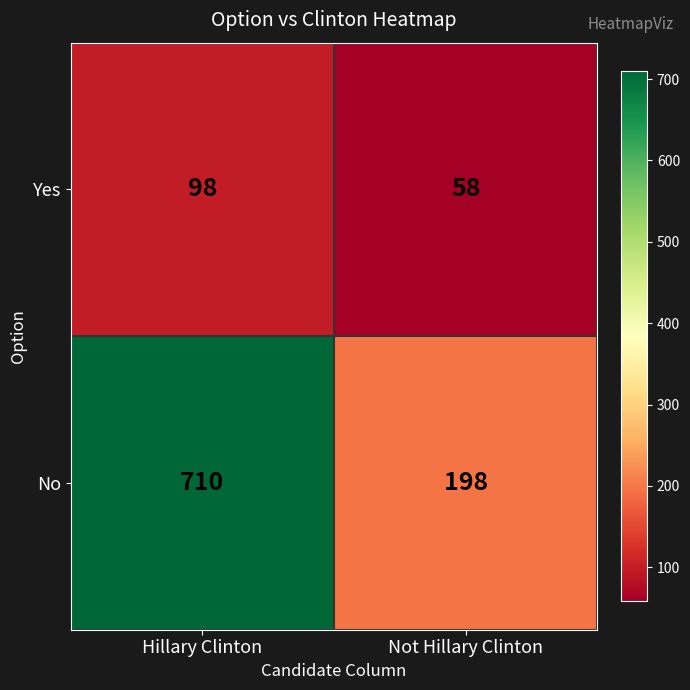

Rank the series by their maximum value, from highest to lowest.

No, Yes